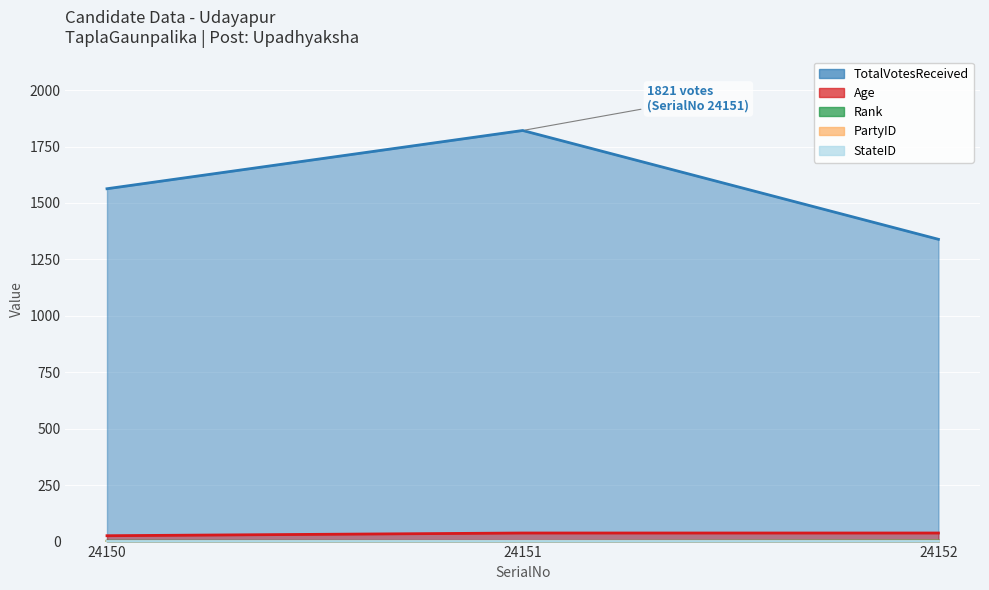

Count the Age values in the range 26 to 38.

3